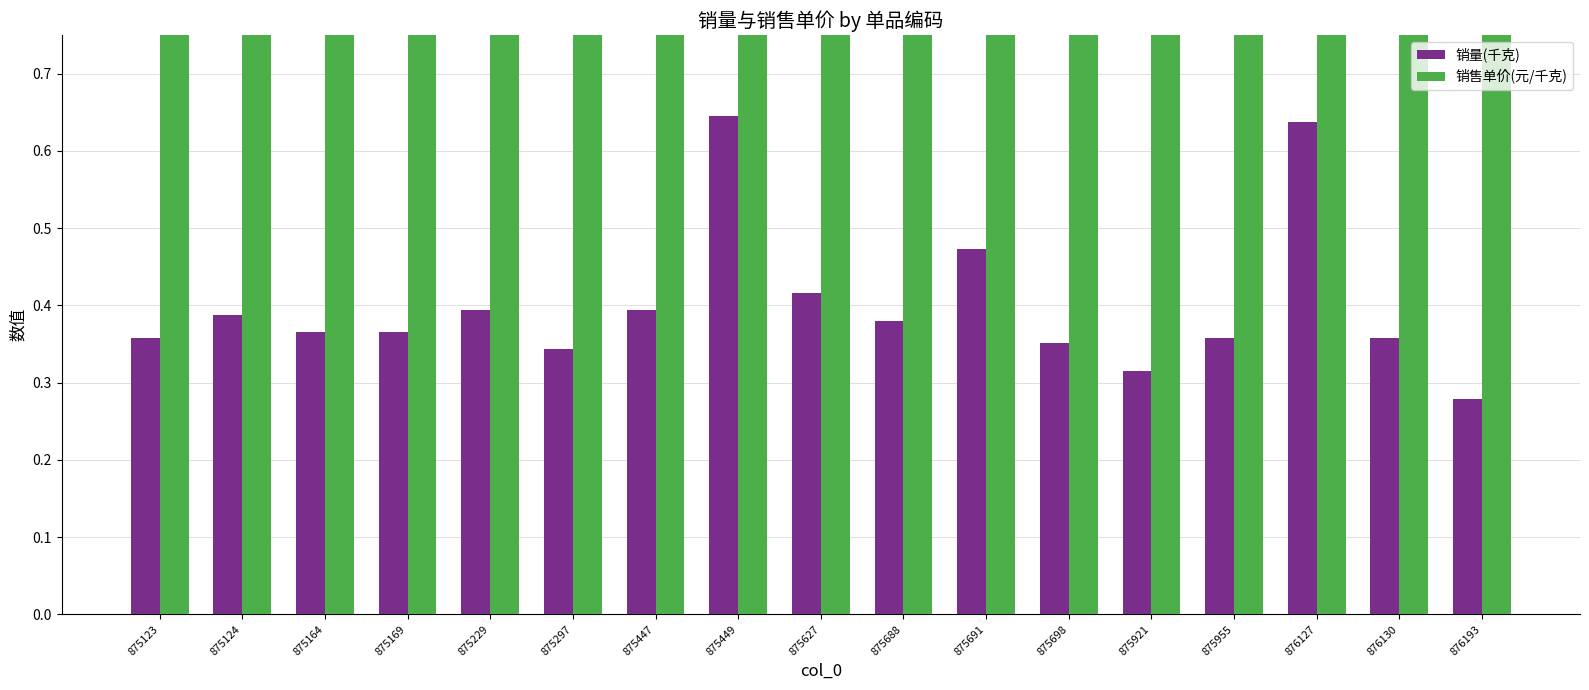

What is the total value across all series at 875164?

14.4